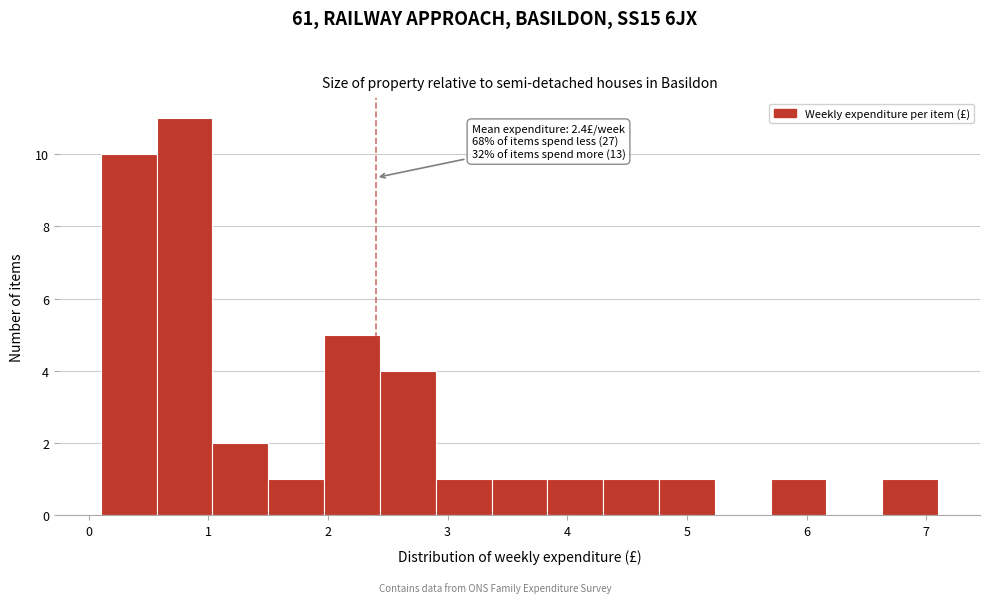

Which range on the x-axis has the tallest bar?

0.6 to 1.0